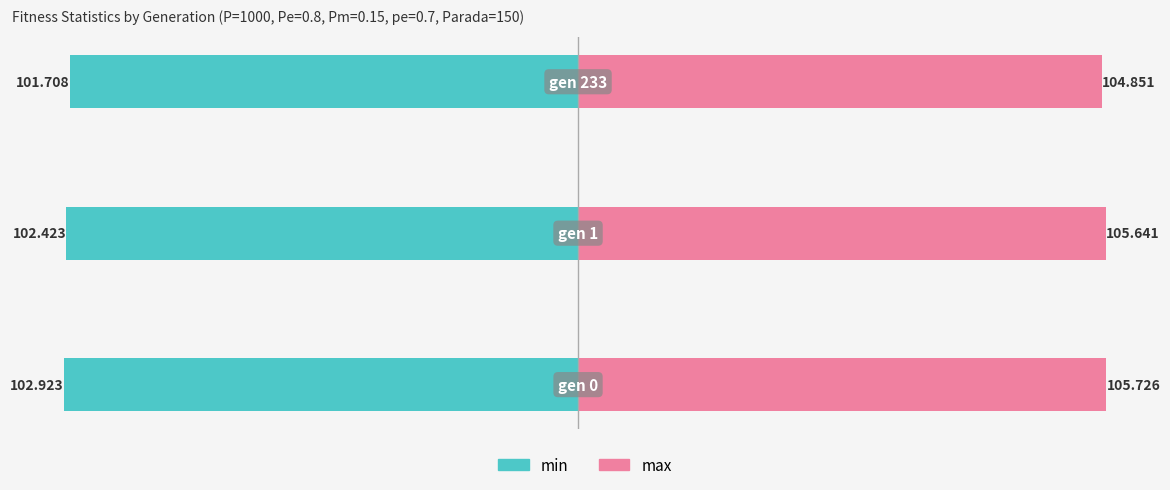

Rank the series by their maximum value, from highest to lowest.

max, min